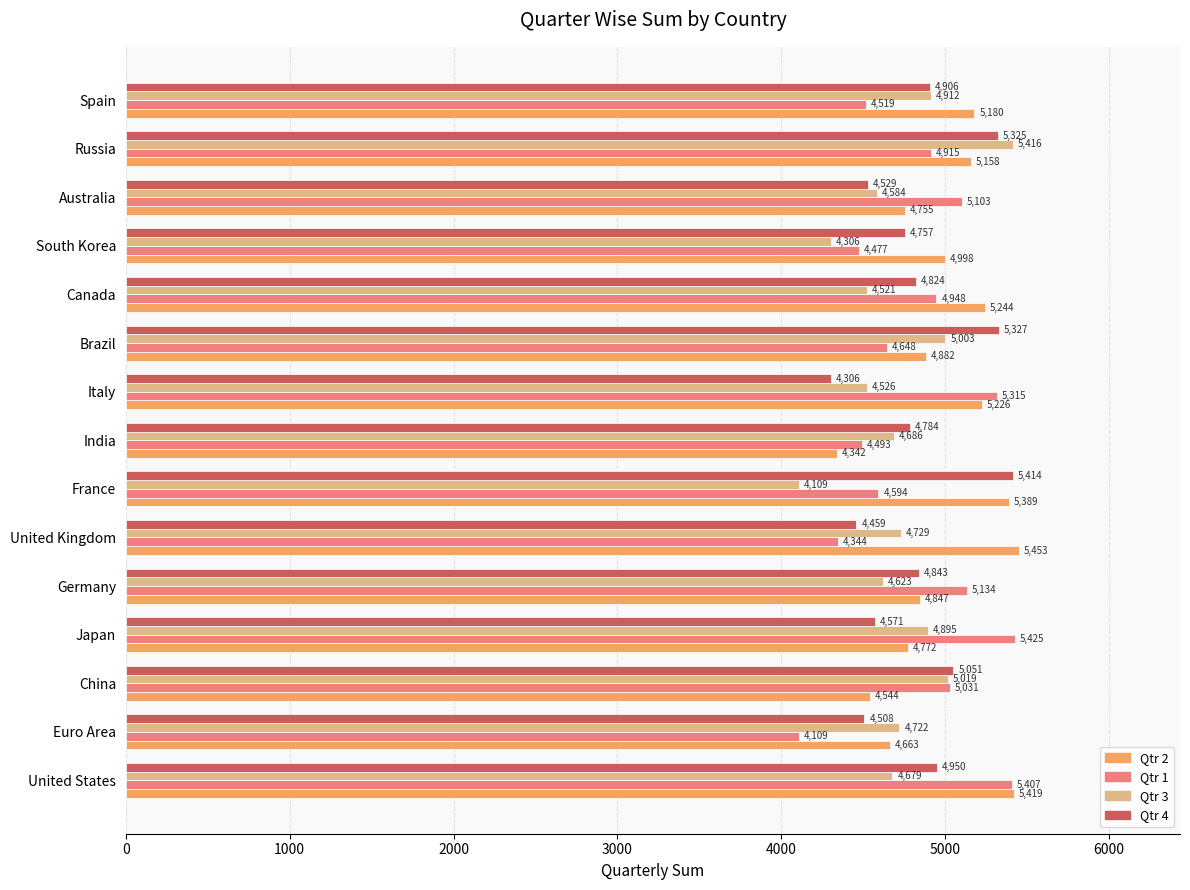

How many distinct data groups are displayed?

4